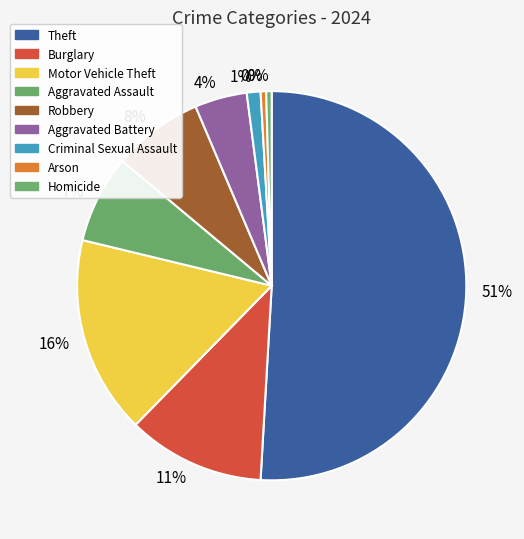

Which slice represents more than half of the pie?

Theft